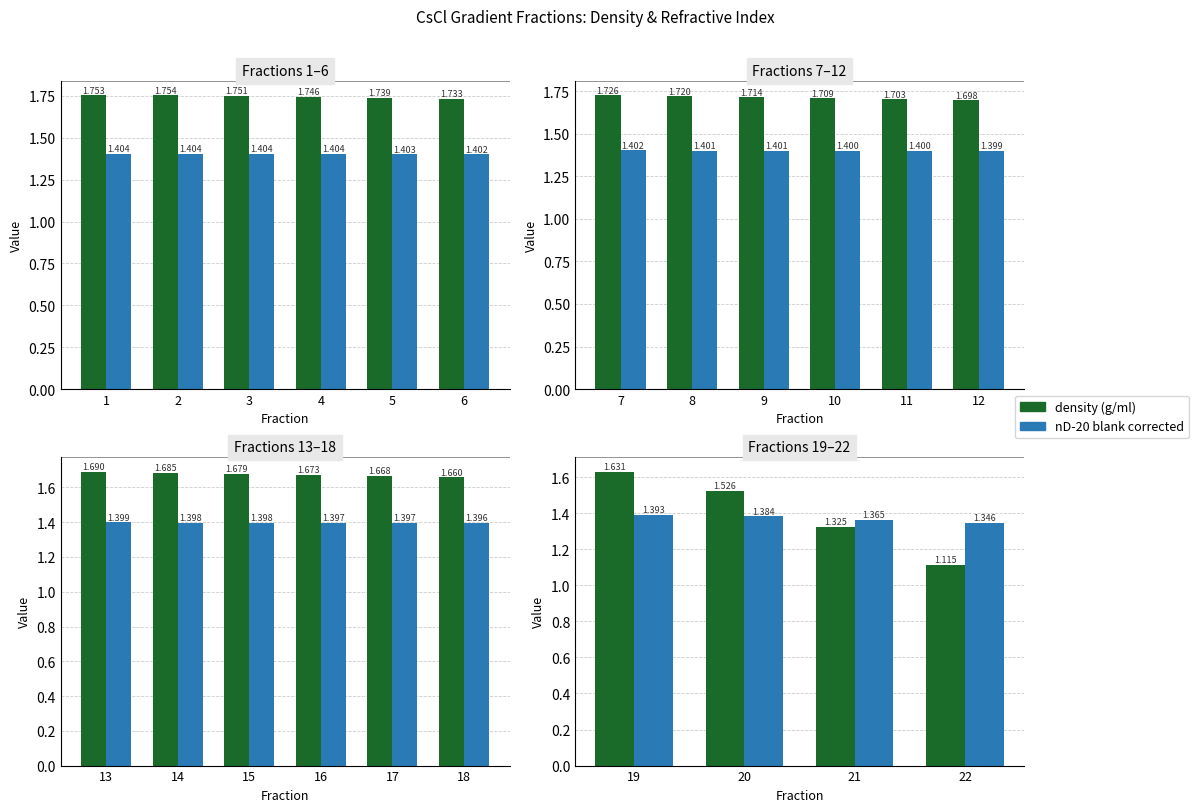

List the series in order of their peak value, highest first.

density (g/ml), nD-20 blank corrected